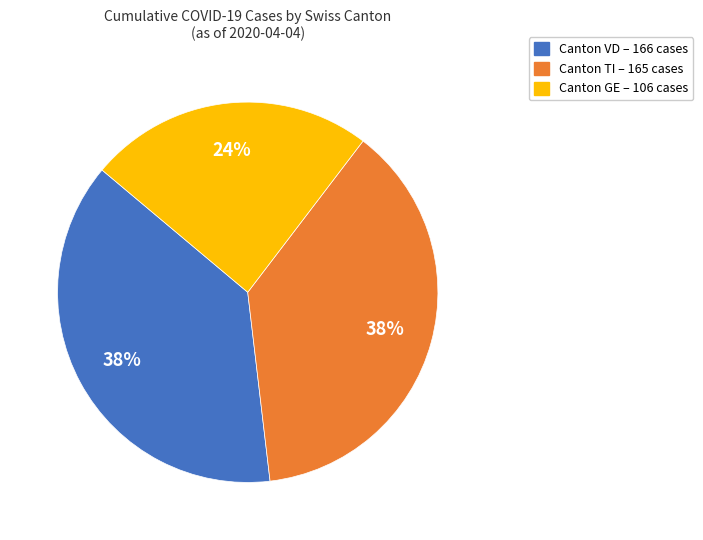

Count the number of slices in the pie.

3